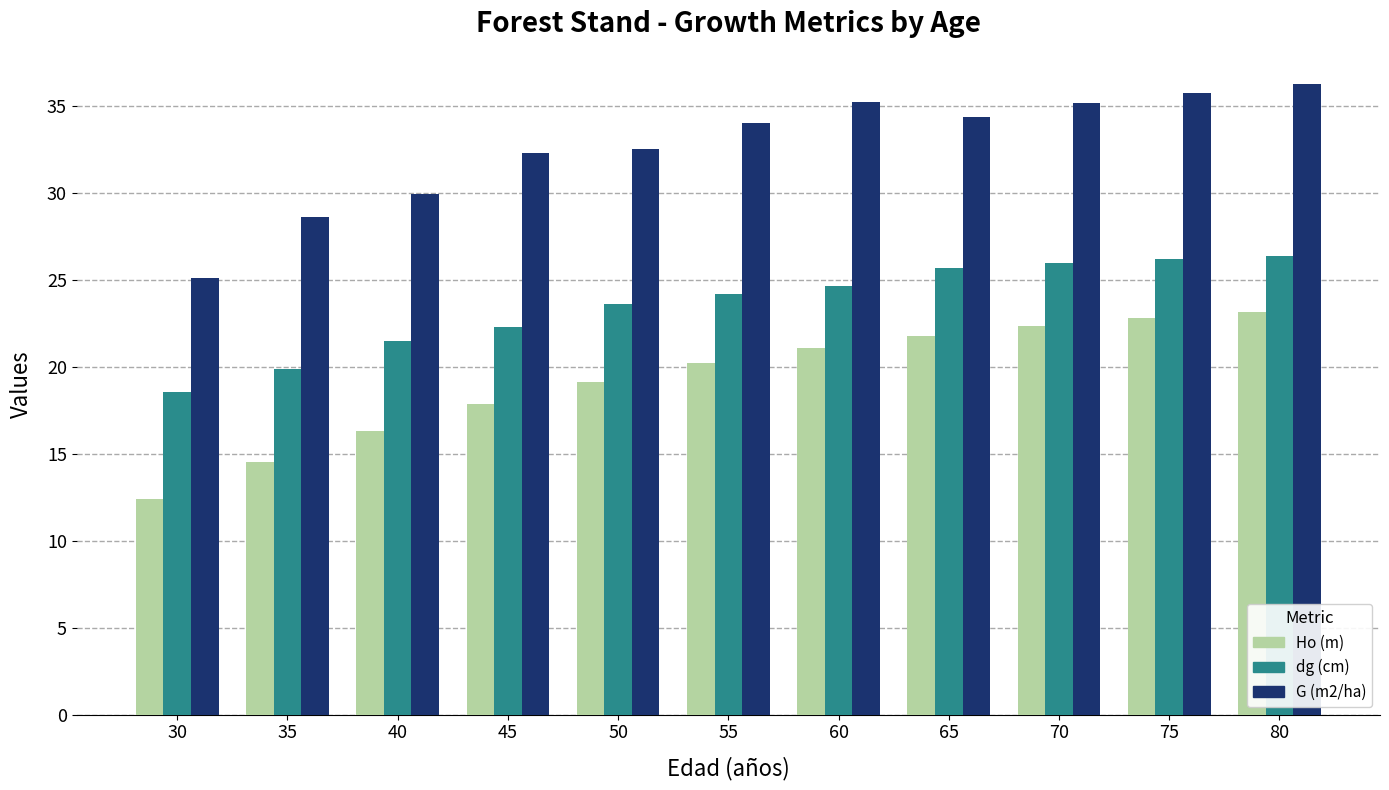

Which series has the largest range (max minus min)?

G (m2/ha)